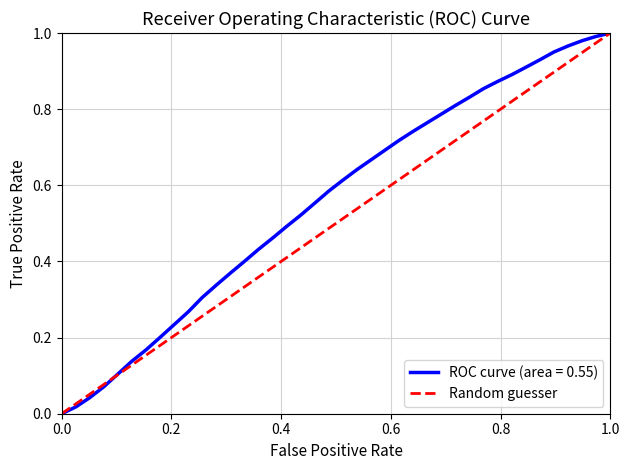

Does the chart have visible grid lines?

Yes